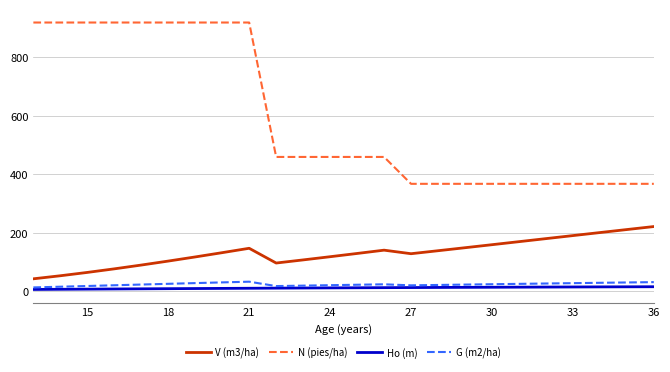

Which series has the largest total across all categories?

N (pies/ha)